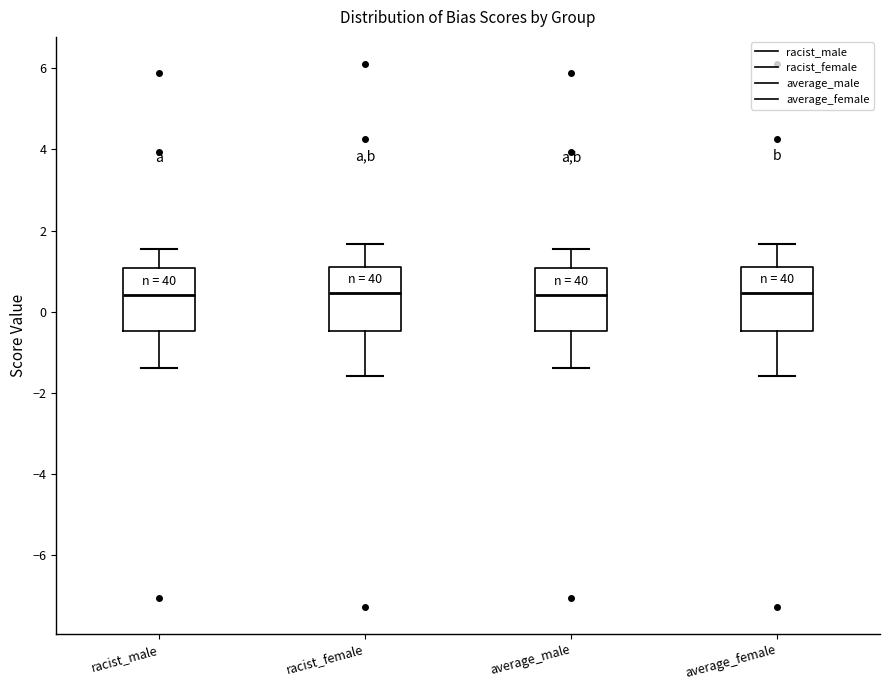

Reading left to right, transcribe this box plot: for each box, give where its median line is, the range the box spans, and where its two whiskers end, as read against the y-axis. The values are not printed on the chart, so give them approximately, as read against the axis.

racist_male: median 0.4, box -0.4 to 1.0, whiskers -1.4 to 1.6
racist_female: median 0.4, box -0.4 to 1.2, whiskers -1.6 to 1.6
average_male: median 0.4, box -0.4 to 1.0, whiskers -1.4 to 1.6
average_female: median 0.4, box -0.4 to 1.2, whiskers -1.6 to 1.6